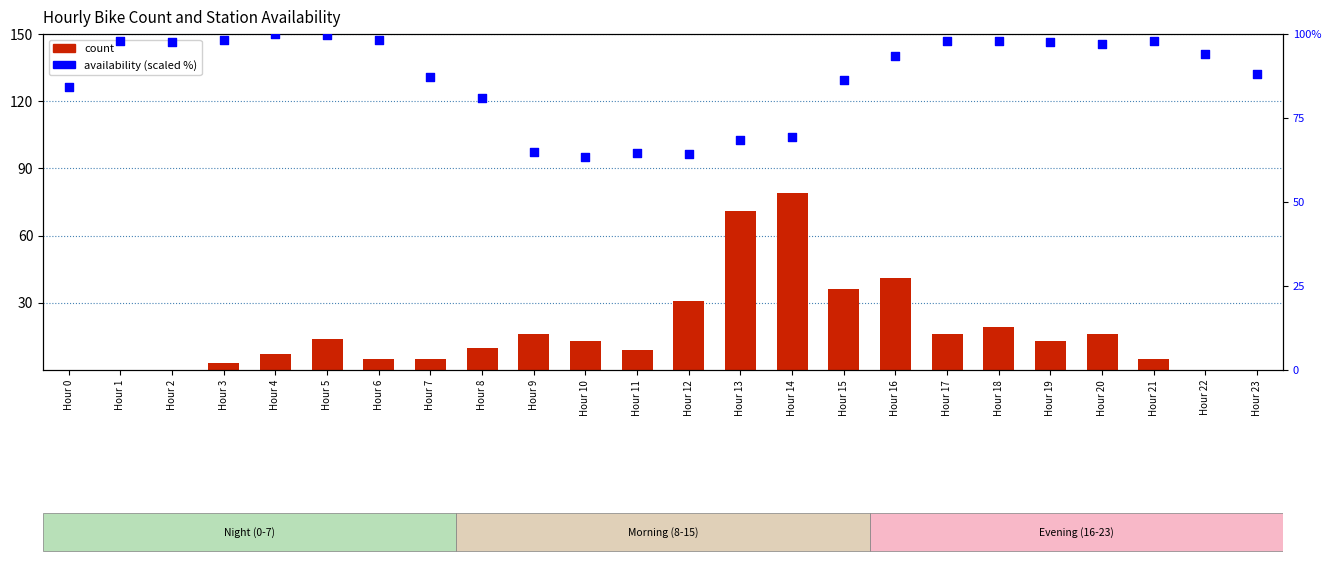

At how many categories does at least one series exceed 24?

24